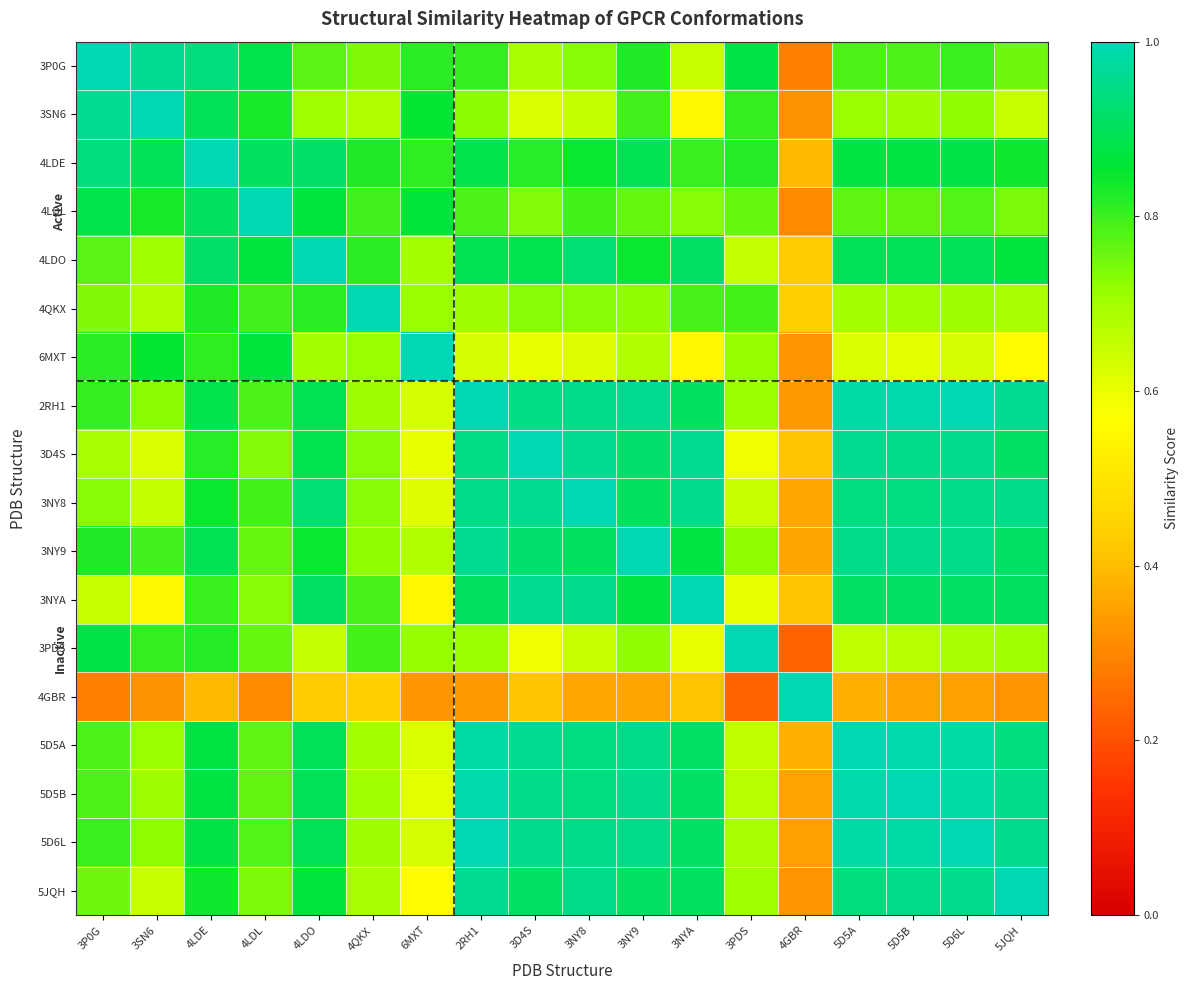

Reading right to left, list all the values displayed in this chart.

3P0G: 5JQH=0.8	5D6L=0.8	5D5B=0.8	5D5A=0.8	4GBR=0.3	3PDS=0.9	3NYA=0.6	3NY9=0.8	3NY8=0.7	3D4S=0.7	2RH1=0.8	6MXT=0.8	4QKX=0.7	4LDO=0.8	4LDL=0.9	4LDE=0.9	3SN6=1.0	3P0G=1.0
3SN6: 5JQH=0.6	5D6L=0.7	5D5B=0.7	5D5A=0.7	4GBR=0.3	3PDS=0.8	3NYA=0.6	3NY9=0.8	3NY8=0.6	3D4S=0.6	2RH1=0.7	6MXT=0.9	4QKX=0.7	4LDO=0.7	4LDL=0.8	4LDE=0.9	3SN6=1.0	3P0G=1.0
4LDE: 5JQH=0.8	5D6L=0.9	5D5B=0.9	5D5A=0.9	4GBR=0.4	3PDS=0.8	3NYA=0.8	3NY9=0.9	3NY8=0.8	3D4S=0.8	2RH1=0.9	6MXT=0.8	4QKX=0.8	4LDO=0.9	4LDL=0.9	4LDE=1.0	3SN6=0.9	3P0G=0.9
4LDL: 5JQH=0.7	5D6L=0.8	5D5B=0.8	5D5A=0.8	4GBR=0.3	3PDS=0.8	3NYA=0.7	3NY9=0.8	3NY8=0.8	3D4S=0.7	2RH1=0.8	6MXT=0.9	4QKX=0.8	4LDO=0.9	4LDL=1.0	4LDE=0.9	3SN6=0.8	3P0G=0.9
4LDO: 5JQH=0.9	5D6L=0.9	5D5B=0.9	5D5A=0.9	4GBR=0.4	3PDS=0.7	3NYA=0.9	3NY9=0.8	3NY8=0.9	3D4S=0.9	2RH1=0.9	6MXT=0.7	4QKX=0.8	4LDO=1.0	4LDL=0.9	4LDE=0.9	3SN6=0.7	3P0G=0.8
4QKX: 5JQH=0.7	5D6L=0.7	5D5B=0.7	5D5A=0.7	4GBR=0.4	3PDS=0.8	3NYA=0.8	3NY9=0.7	3NY8=0.7	3D4S=0.7	2RH1=0.7	6MXT=0.7	4QKX=1.0	4LDO=0.8	4LDL=0.8	4LDE=0.8	3SN6=0.7	3P0G=0.7
6MXT: 5JQH=0.6	5D6L=0.6	5D5B=0.6	5D5A=0.6	4GBR=0.3	3PDS=0.7	3NYA=0.5	3NY9=0.7	3NY8=0.6	3D4S=0.6	2RH1=0.6	6MXT=1.0	4QKX=0.7	4LDO=0.7	4LDL=0.9	4LDE=0.8	3SN6=0.9	3P0G=0.8
2RH1: 5JQH=1.0	5D6L=1.0	5D5B=1.0	5D5A=1.0	4GBR=0.3	3PDS=0.7	3NYA=0.9	3NY9=1.0	3NY8=1.0	3D4S=0.9	2RH1=1.0	6MXT=0.6	4QKX=0.7	4LDO=0.9	4LDL=0.8	4LDE=0.9	3SN6=0.7	3P0G=0.8
3D4S: 5JQH=0.9	5D6L=1.0	5D5B=1.0	5D5A=1.0	4GBR=0.4	3PDS=0.6	3NYA=1.0	3NY9=0.9	3NY8=1.0	3D4S=1.0	2RH1=0.9	6MXT=0.6	4QKX=0.7	4LDO=0.9	4LDL=0.7	4LDE=0.8	3SN6=0.6	3P0G=0.7
3NY8: 5JQH=0.9	5D6L=1.0	5D5B=0.9	5D5A=0.9	4GBR=0.4	3PDS=0.6	3NYA=1.0	3NY9=0.9	3NY8=1.0	3D4S=1.0	2RH1=1.0	6MXT=0.6	4QKX=0.7	4LDO=0.9	4LDL=0.8	4LDE=0.8	3SN6=0.6	3P0G=0.7
3NY9: 5JQH=0.9	5D6L=1.0	5D5B=1.0	5D5A=0.9	4GBR=0.4	3PDS=0.7	3NYA=0.9	3NY9=1.0	3NY8=0.9	3D4S=0.9	2RH1=1.0	6MXT=0.7	4QKX=0.7	4LDO=0.8	4LDL=0.8	4LDE=0.9	3SN6=0.8	3P0G=0.8
3NYA: 5JQH=0.9	5D6L=0.9	5D5B=0.9	5D5A=0.9	4GBR=0.4	3PDS=0.6	3NYA=1.0	3NY9=0.9	3NY8=1.0	3D4S=1.0	2RH1=0.9	6MXT=0.5	4QKX=0.8	4LDO=0.9	4LDL=0.7	4LDE=0.8	3SN6=0.6	3P0G=0.6
3PDS: 5JQH=0.7	5D6L=0.7	5D5B=0.7	5D5A=0.7	4GBR=0.2	3PDS=1.0	3NYA=0.6	3NY9=0.7	3NY8=0.6	3D4S=0.6	2RH1=0.7	6MXT=0.7	4QKX=0.8	4LDO=0.7	4LDL=0.8	4LDE=0.8	3SN6=0.8	3P0G=0.9
4GBR: 5JQH=0.3	5D6L=0.4	5D5B=0.4	5D5A=0.4	4GBR=1.0	3PDS=0.2	3NYA=0.4	3NY9=0.4	3NY8=0.4	3D4S=0.4	2RH1=0.3	6MXT=0.3	4QKX=0.4	4LDO=0.4	4LDL=0.3	4LDE=0.4	3SN6=0.3	3P0G=0.3
5D5A: 5JQH=0.9	5D6L=1.0	5D5B=1.0	5D5A=1.0	4GBR=0.4	3PDS=0.7	3NYA=0.9	3NY9=0.9	3NY8=0.9	3D4S=1.0	2RH1=1.0	6MXT=0.6	4QKX=0.7	4LDO=0.9	4LDL=0.8	4LDE=0.9	3SN6=0.7	3P0G=0.8
5D5B: 5JQH=1.0	5D6L=1.0	5D5B=1.0	5D5A=1.0	4GBR=0.4	3PDS=0.7	3NYA=0.9	3NY9=1.0	3NY8=0.9	3D4S=1.0	2RH1=1.0	6MXT=0.6	4QKX=0.7	4LDO=0.9	4LDL=0.8	4LDE=0.9	3SN6=0.7	3P0G=0.8
5D6L: 5JQH=1.0	5D6L=1.0	5D5B=1.0	5D5A=1.0	4GBR=0.4	3PDS=0.7	3NYA=0.9	3NY9=1.0	3NY8=1.0	3D4S=1.0	2RH1=1.0	6MXT=0.6	4QKX=0.7	4LDO=0.9	4LDL=0.8	4LDE=0.9	3SN6=0.7	3P0G=0.8
5JQH: 5JQH=1.0	5D6L=1.0	5D5B=1.0	5D5A=0.9	4GBR=0.3	3PDS=0.7	3NYA=0.9	3NY9=0.9	3NY8=0.9	3D4S=0.9	2RH1=1.0	6MXT=0.6	4QKX=0.7	4LDO=0.9	4LDL=0.7	4LDE=0.8	3SN6=0.6	3P0G=0.8